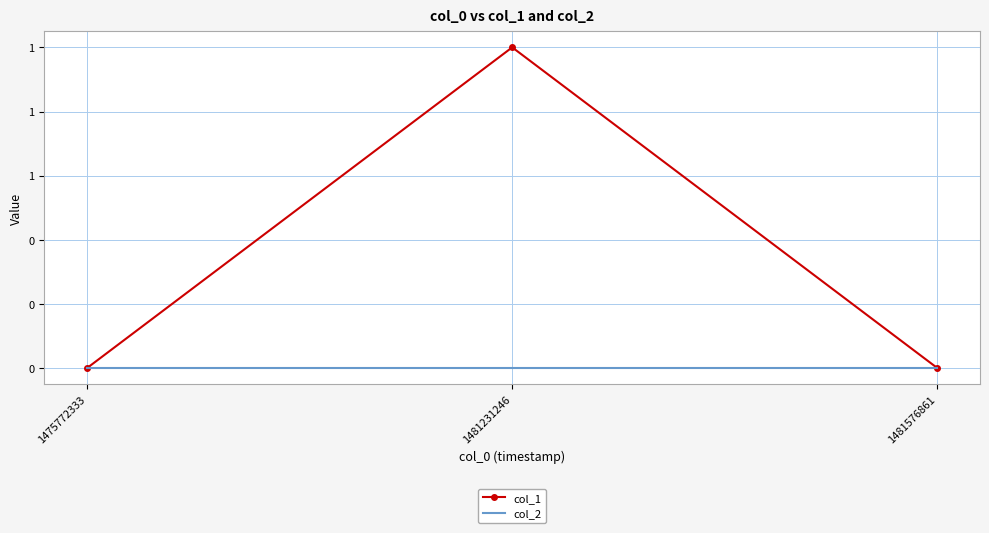

Which series has the largest total across all categories?

col_1